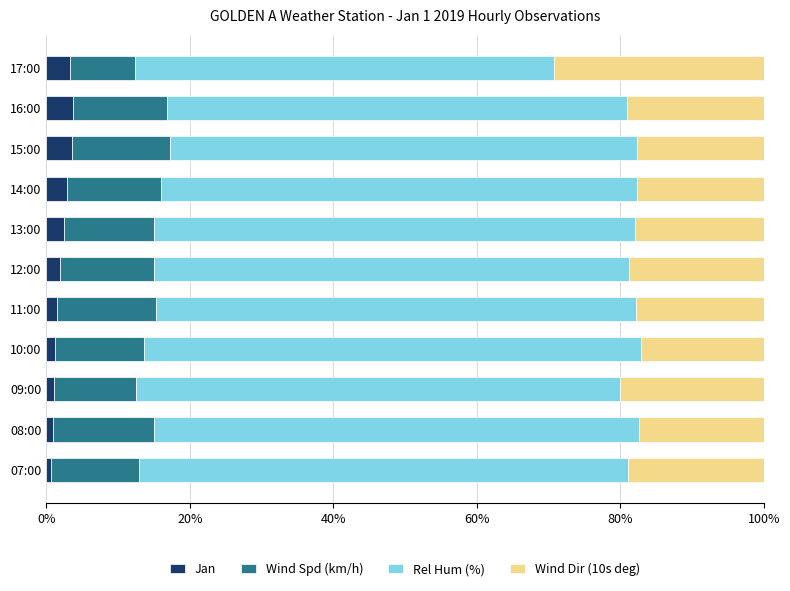

What is the maximum value for Jan?

3.8